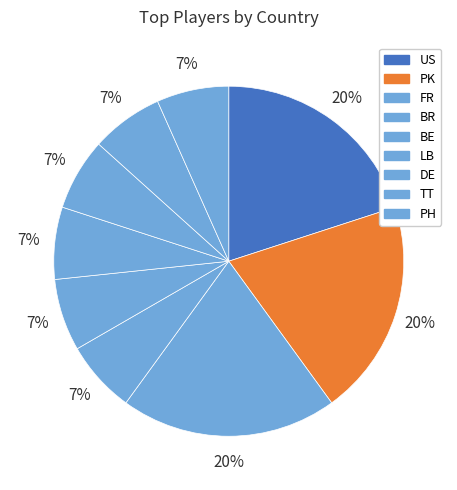

What is the largest slice in the pie chart?

US